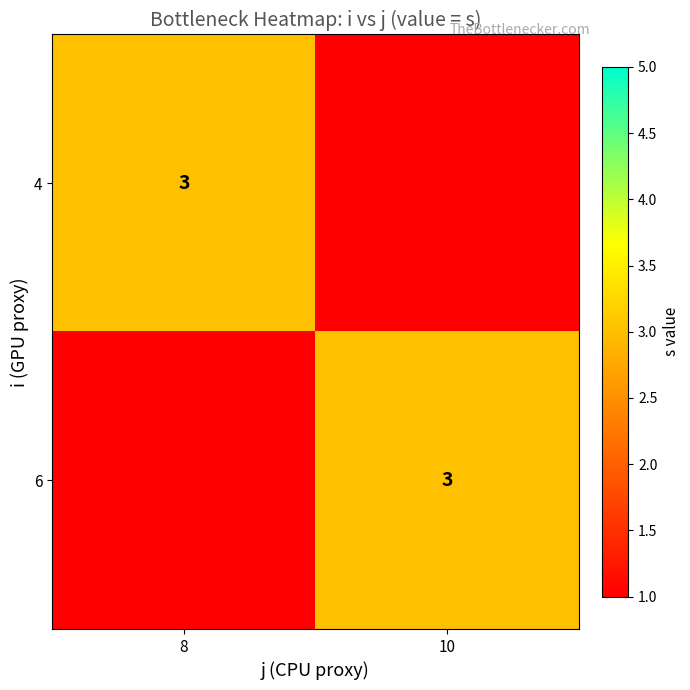

What is the maximum value shown in the chart?

3